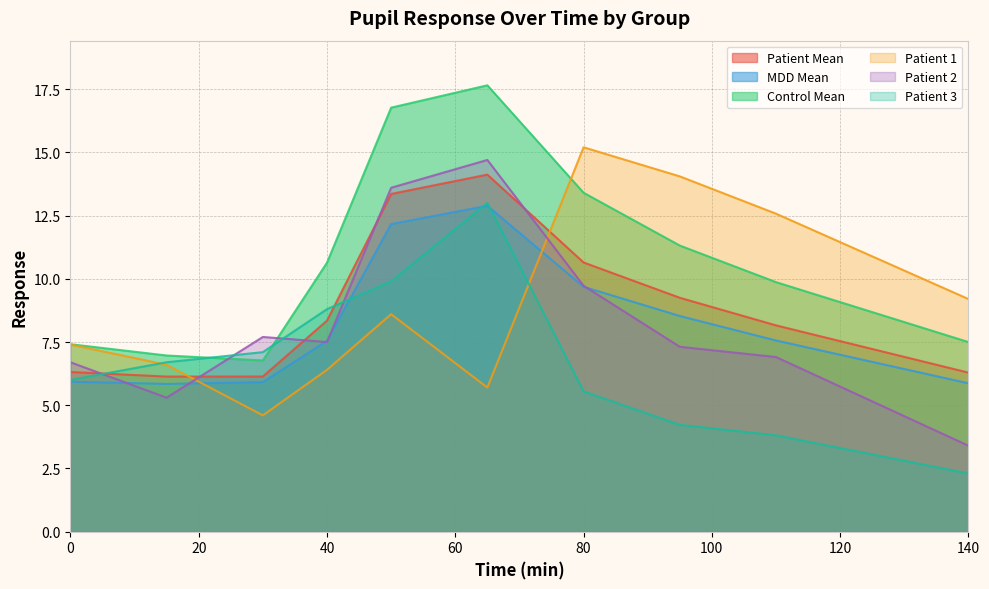

Reading right to left, transcribe all the data shown in this chart.

Patient Mean: 6.3	7.2	8.2	9.2	10.6	14.1	13.4	8.3	6.1	6.1	6.3
MDD Mean: 5.9	6.7	7.6	8.5	9.7	12.9	12.2	7.5	5.9	5.8	5.9
Control Mean: 7.5	8.7	9.9	11.3	13.4	17.7	16.8	10.6	6.8	7.0	7.4
Patient 1: 9.2	10.9	12.6	14.1	15.2	5.7	8.6	6.4	4.6	6.6	7.4
Patient 2: 3.4	5.2	6.9	7.3	9.7	14.7	13.6	7.5	7.7	5.3	6.7
Patient 3: 2.3	3.1	3.8	4.2	5.5	13.0	9.9	8.8	7.1	6.7	6.0